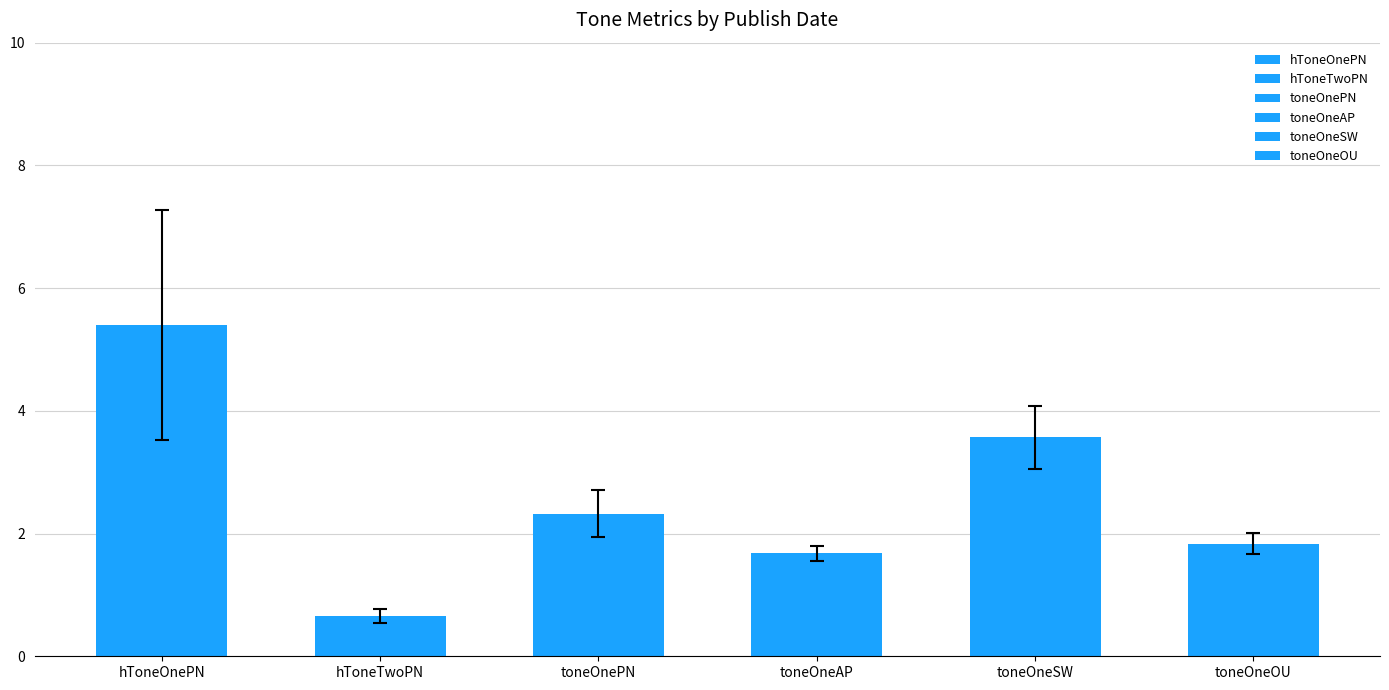

What is the difference between the second highest and minimum values in the hToneOnePN series?

6.6